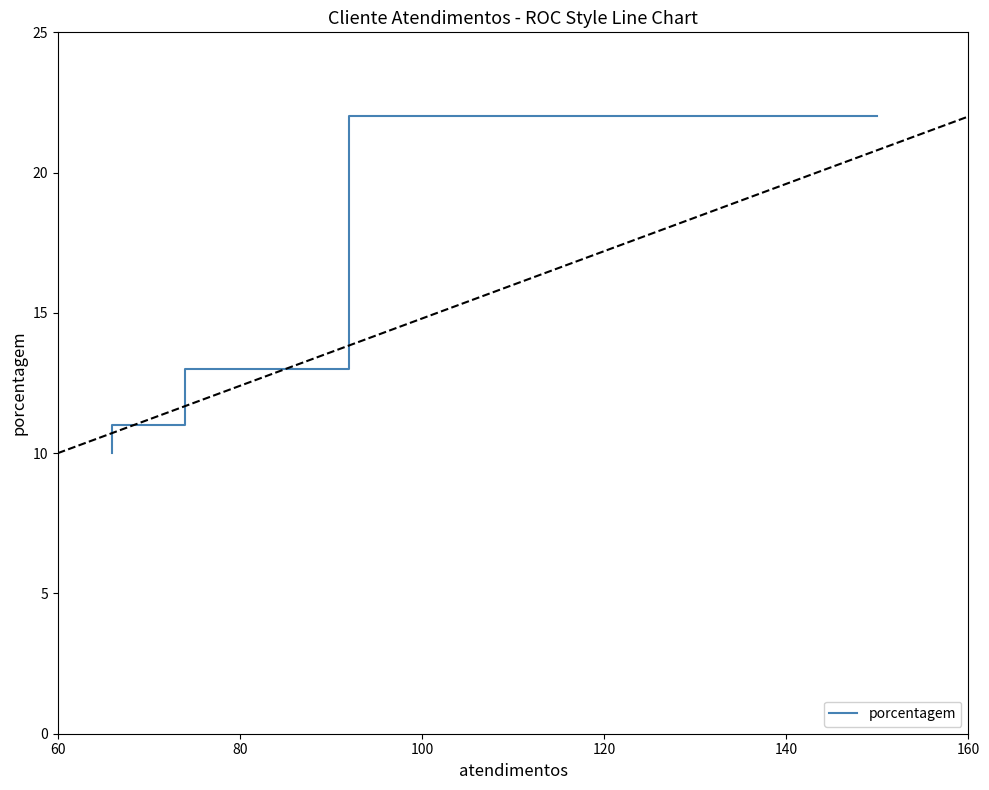

The chart shows a value of 3 at 100. True or false?

False